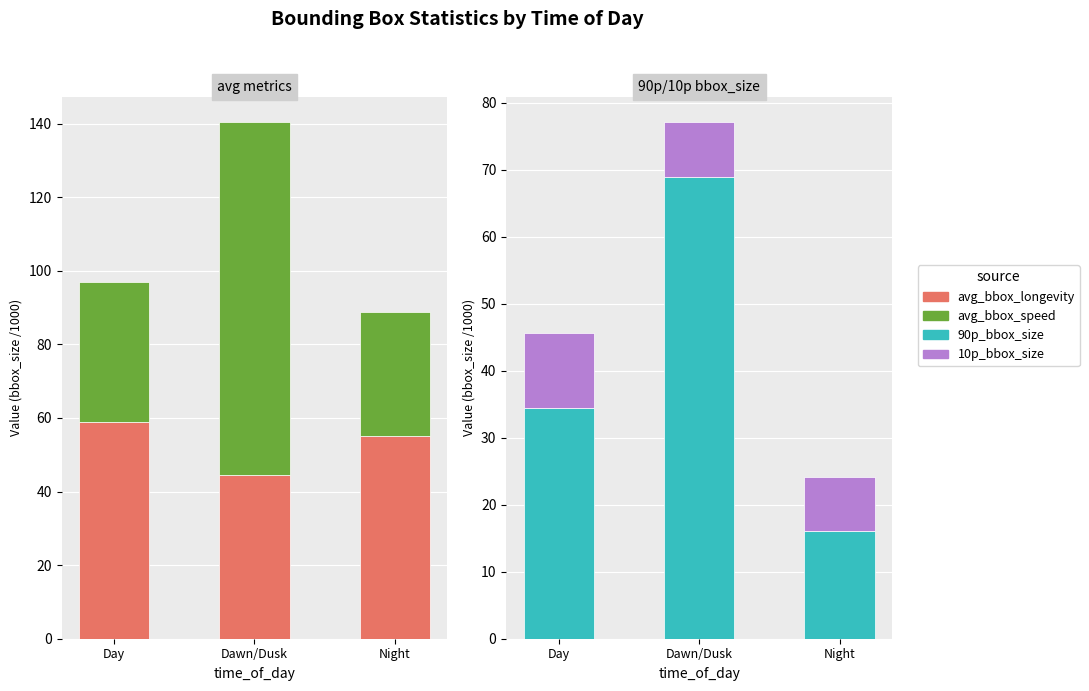

List the labels in order of 90p_bbox_size value, smallest first.

Night, Day, Dawn/Dusk